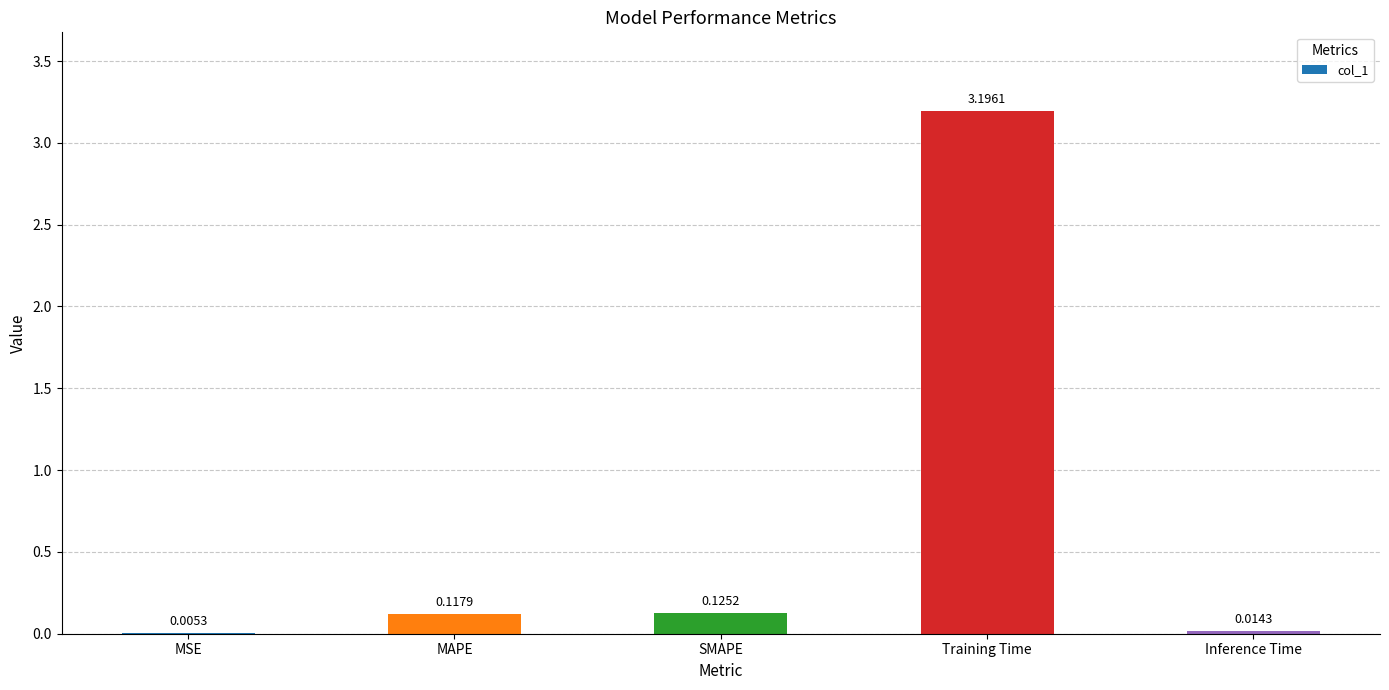

Which has a higher value, MAPE or SMAPE?

SMAPE